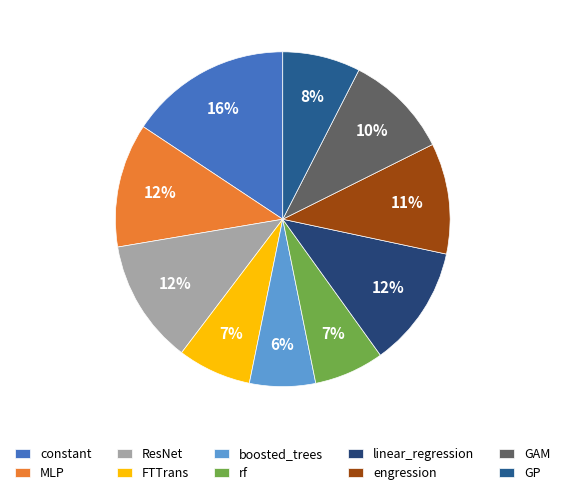

How many segments does this pie chart have?

10